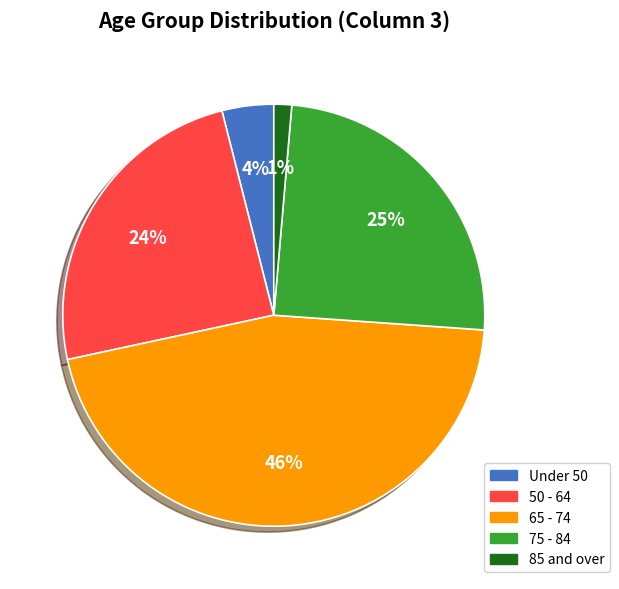

Is there a majority slice in this chart?

No